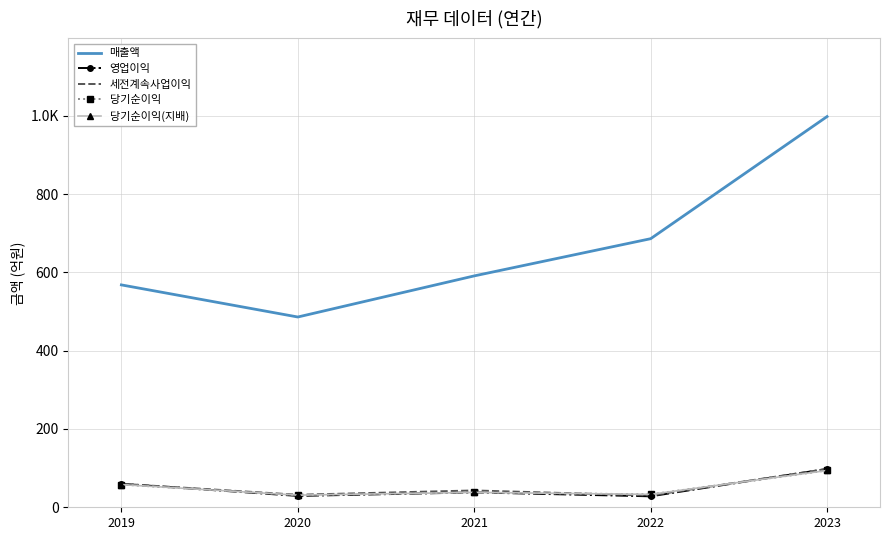

What is the total value across all series at 2019?

804